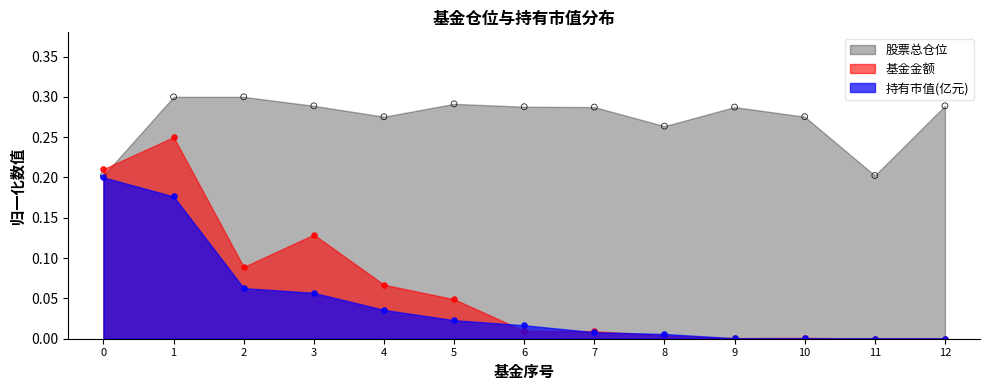

What are all the series names shown in the legend?

持有市值(亿元), 股票总仓位, 基金金额